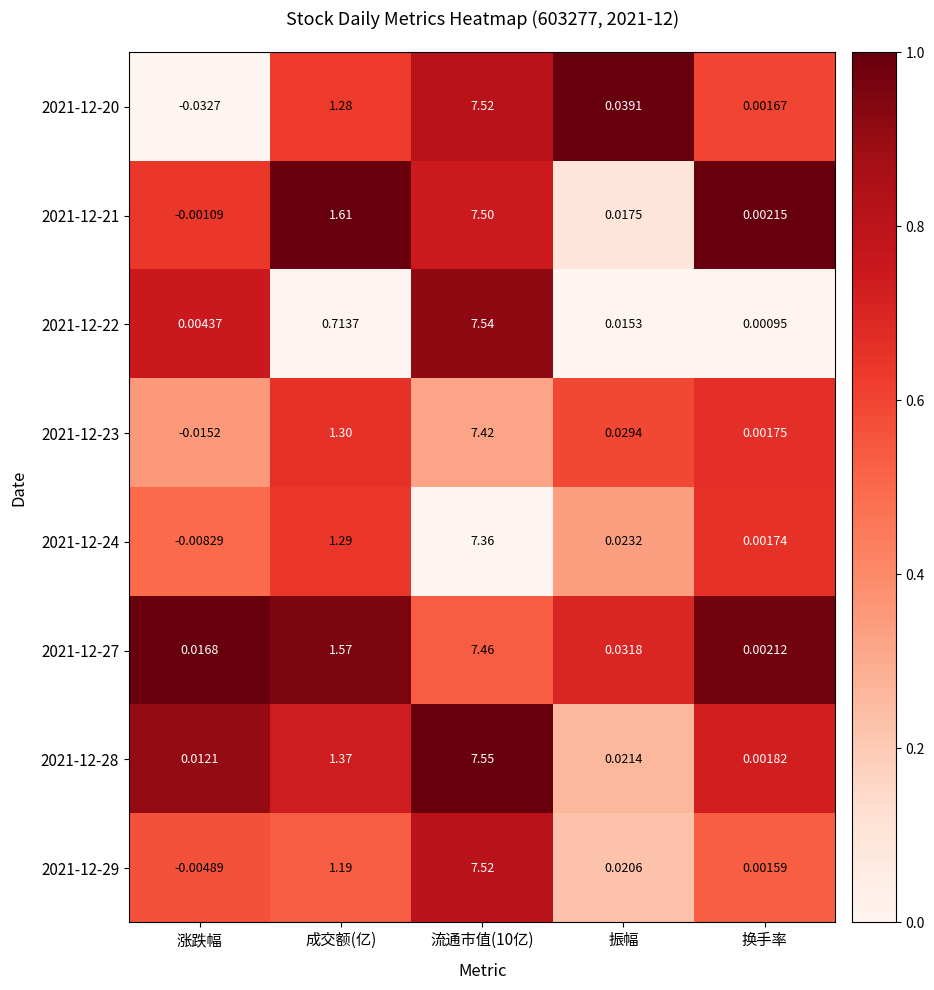

At which label is 2021-12-20 closest to 3?

成交额(亿)